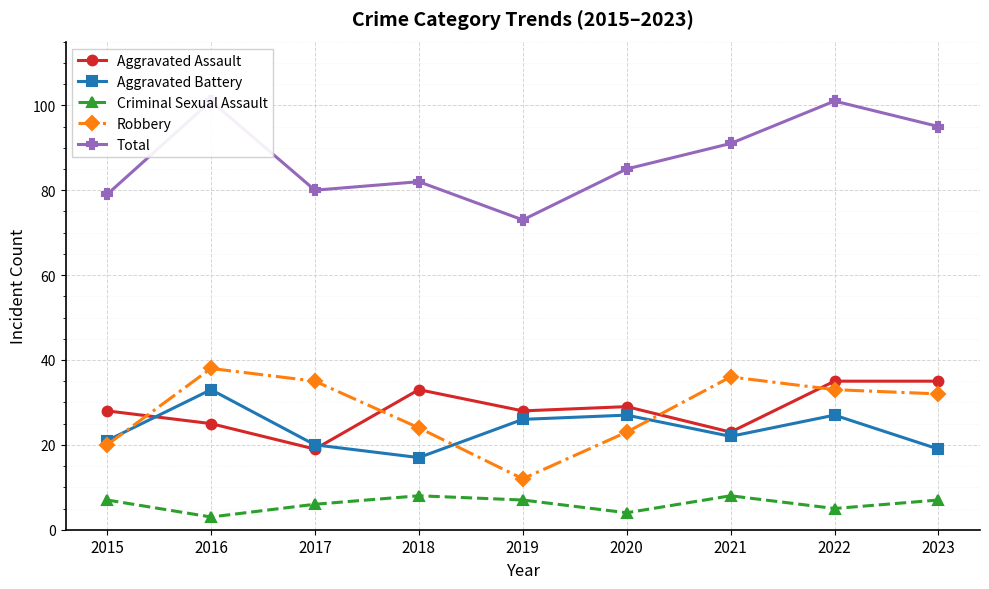

Is this an area chart (filled region under the line)?

No